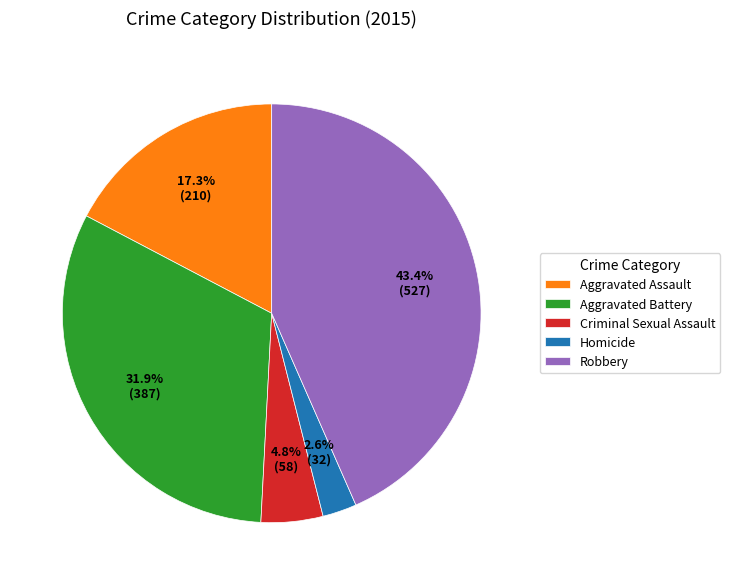

Does Criminal Sexual Assault represent more than half of the total?

No